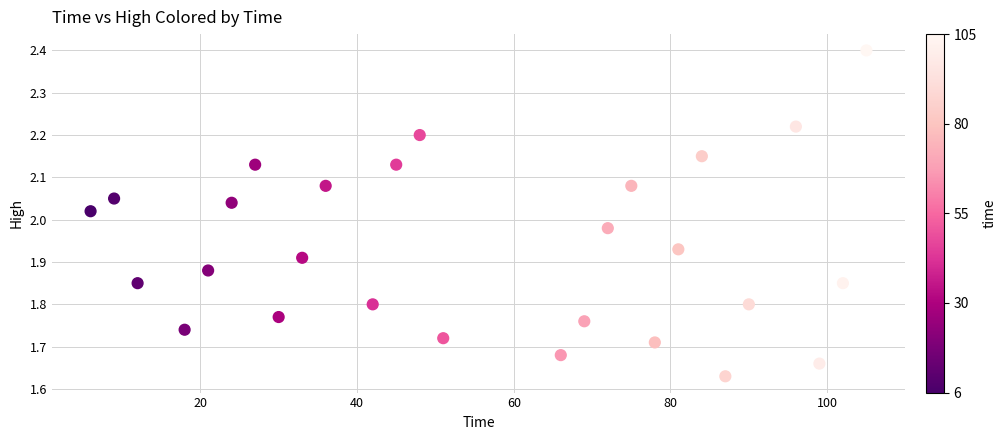

What is the range of X values (max minus min)?

99.0